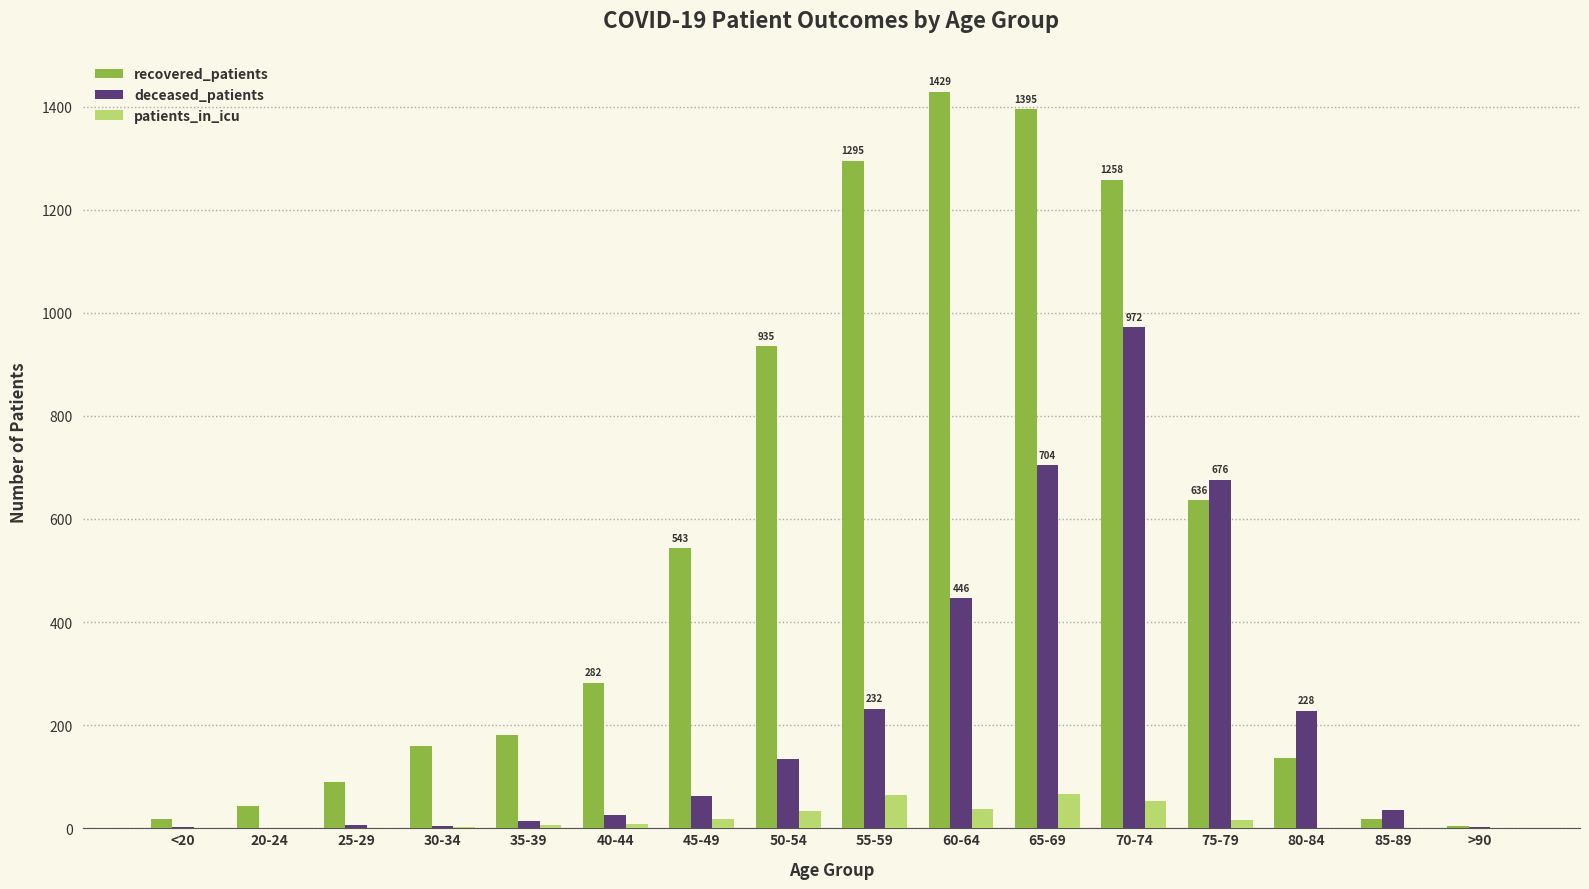

Where is deceased_patients nearest to the value 486?

60-64